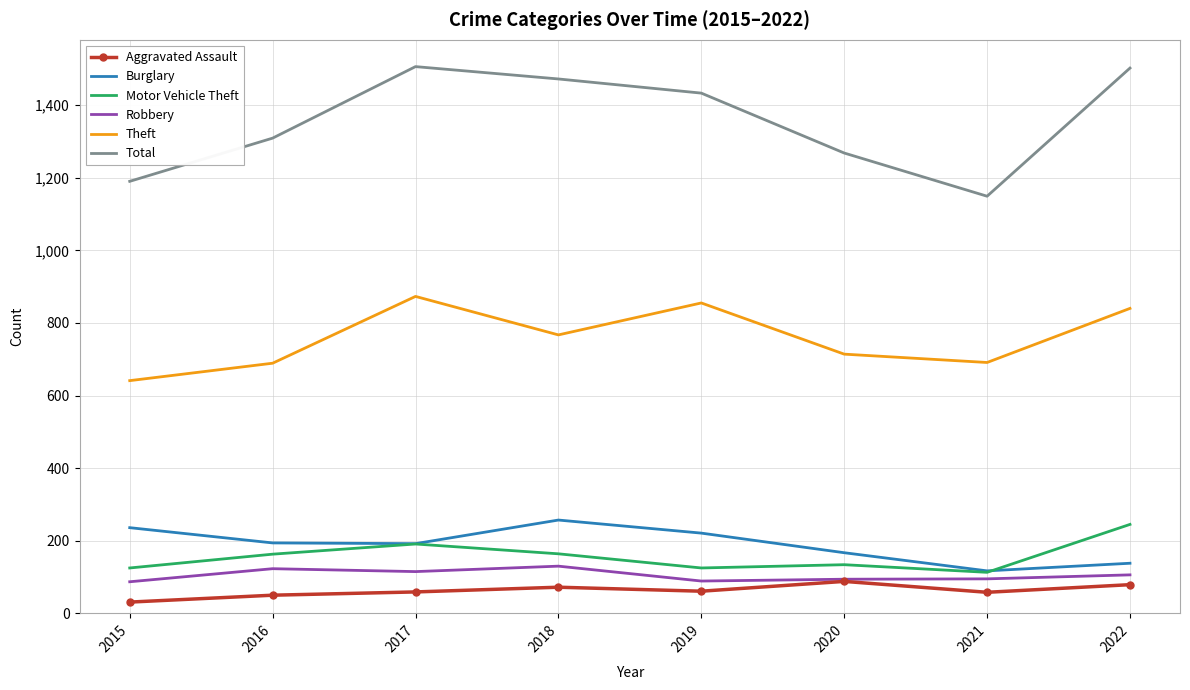

What is the average value of the Robbery series?

105